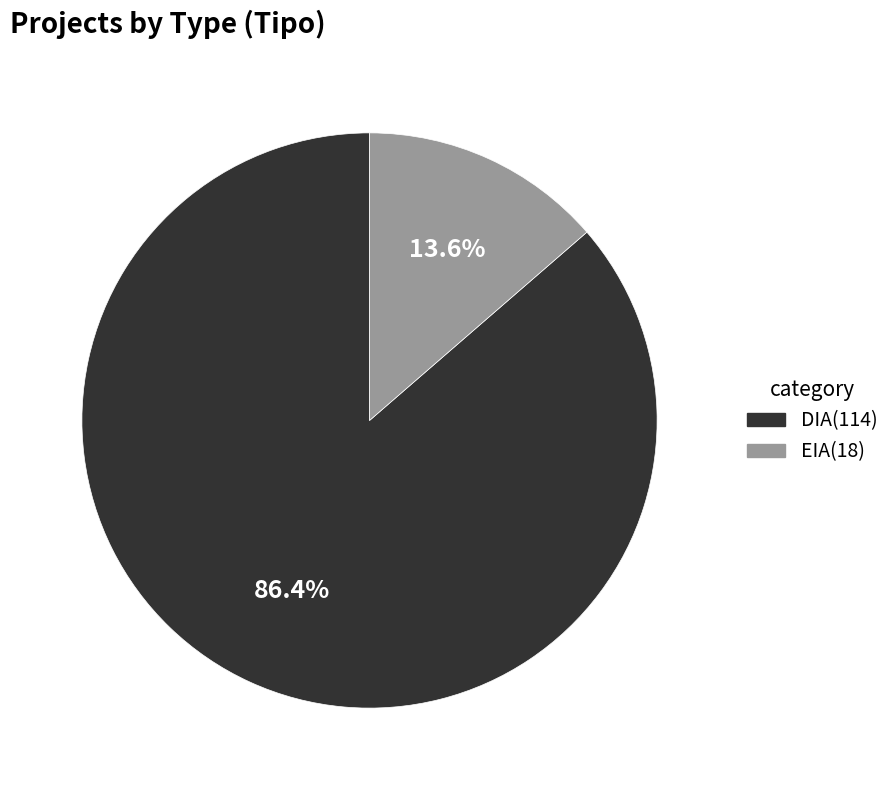

What portion of the pie excludes EIA?

86.4%